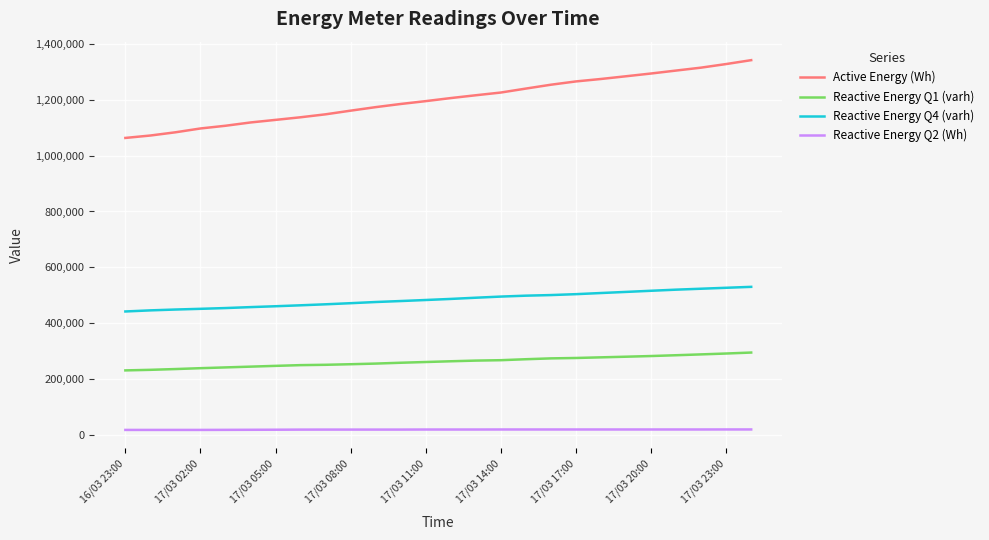

True or false: Reactive Energy Q4 (varh) and Reactive Energy Q2 (Wh) cross at least once.

False